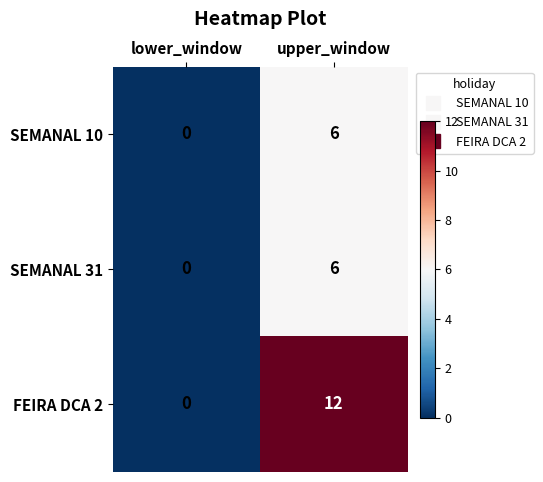

What is the sum of the FEIRA DCA 2 values at upper_window and lower_window?

12